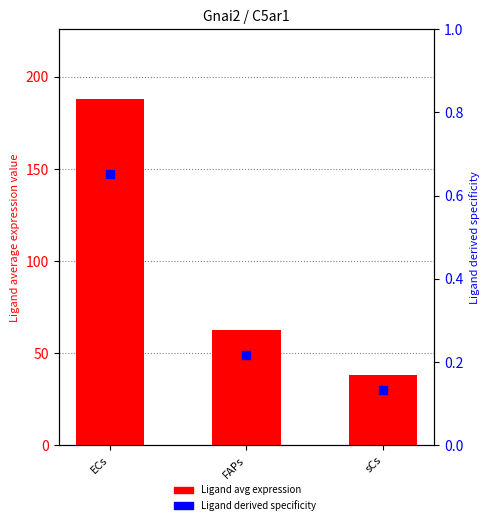

At how many categories does at least one series exceed 151?

1